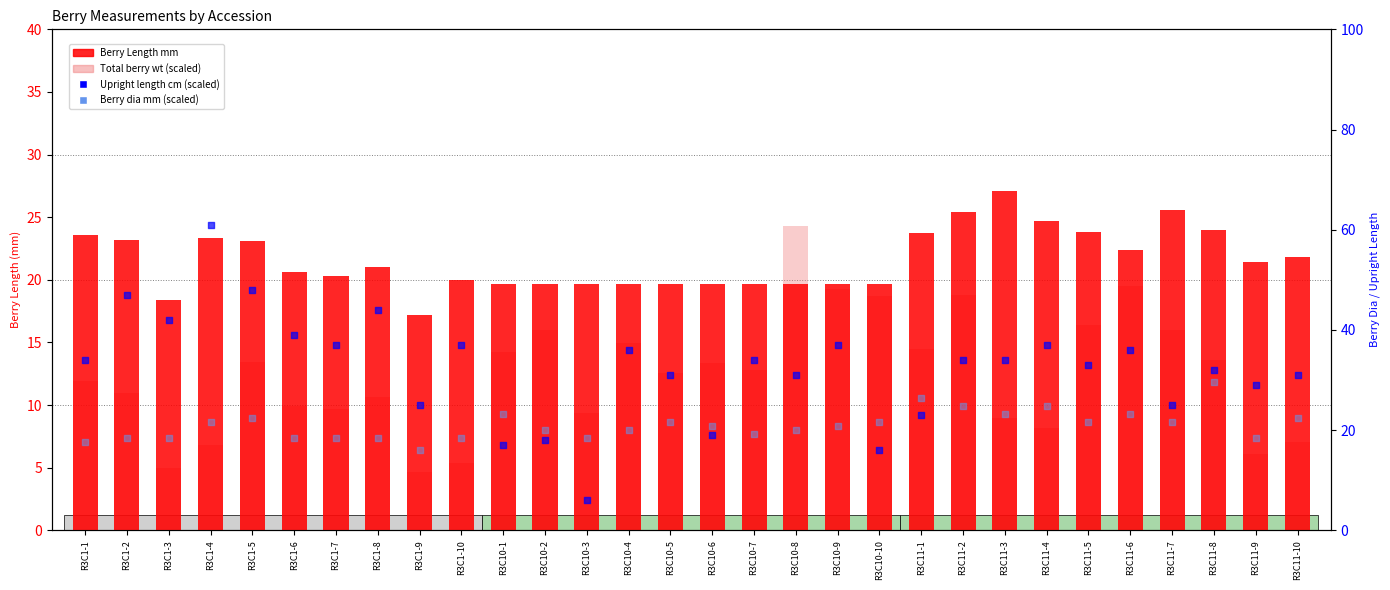

What are all the series names shown in the legend?

Berry Length mm, Total berry wt (scaled), Upright length cm (scaled), Berry dia mm (scaled)